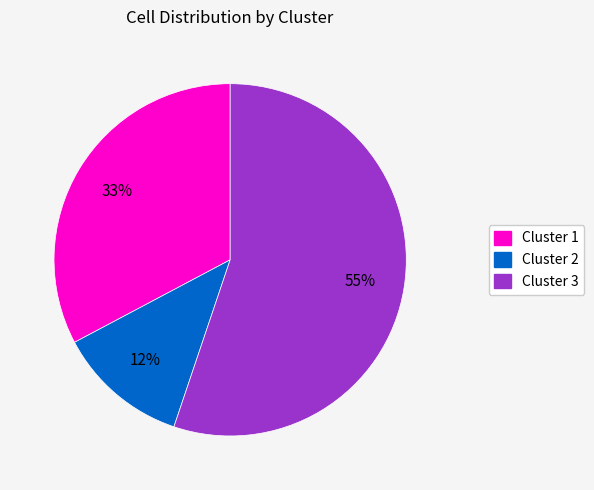

Which category has the smallest portion of the pie?

Cluster 2